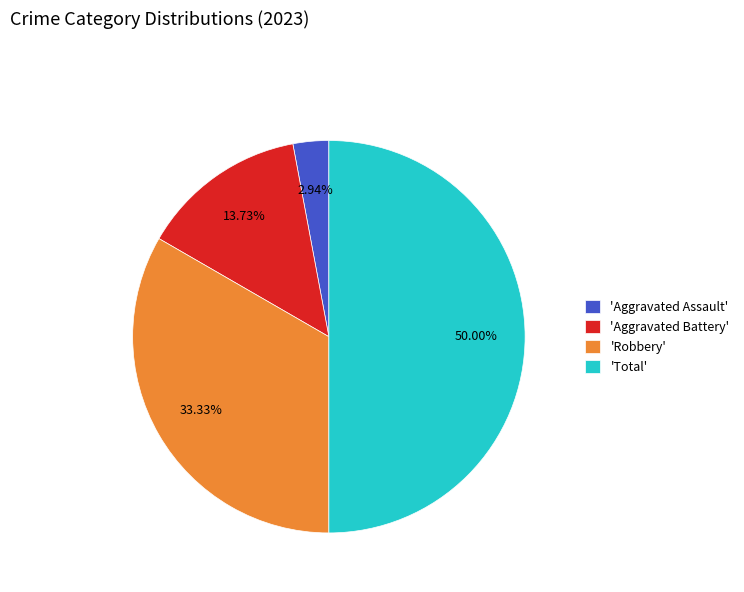

Count the number of slices in the pie.

4